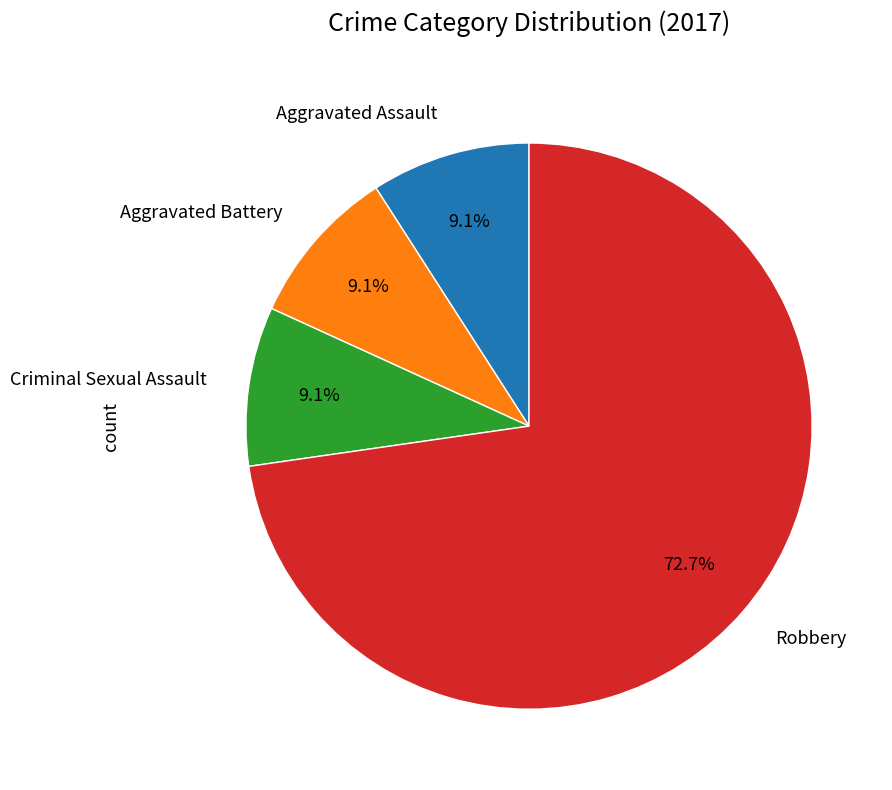

How many slices are in this pie chart?

4